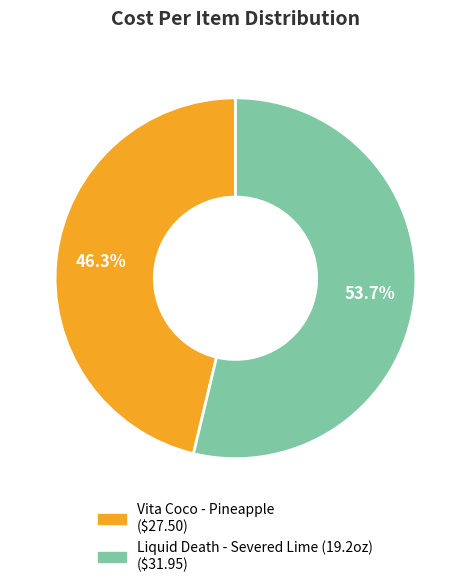

What is the largest slice in the pie chart?

Liquid Death - Severed Lime (19.2oz)